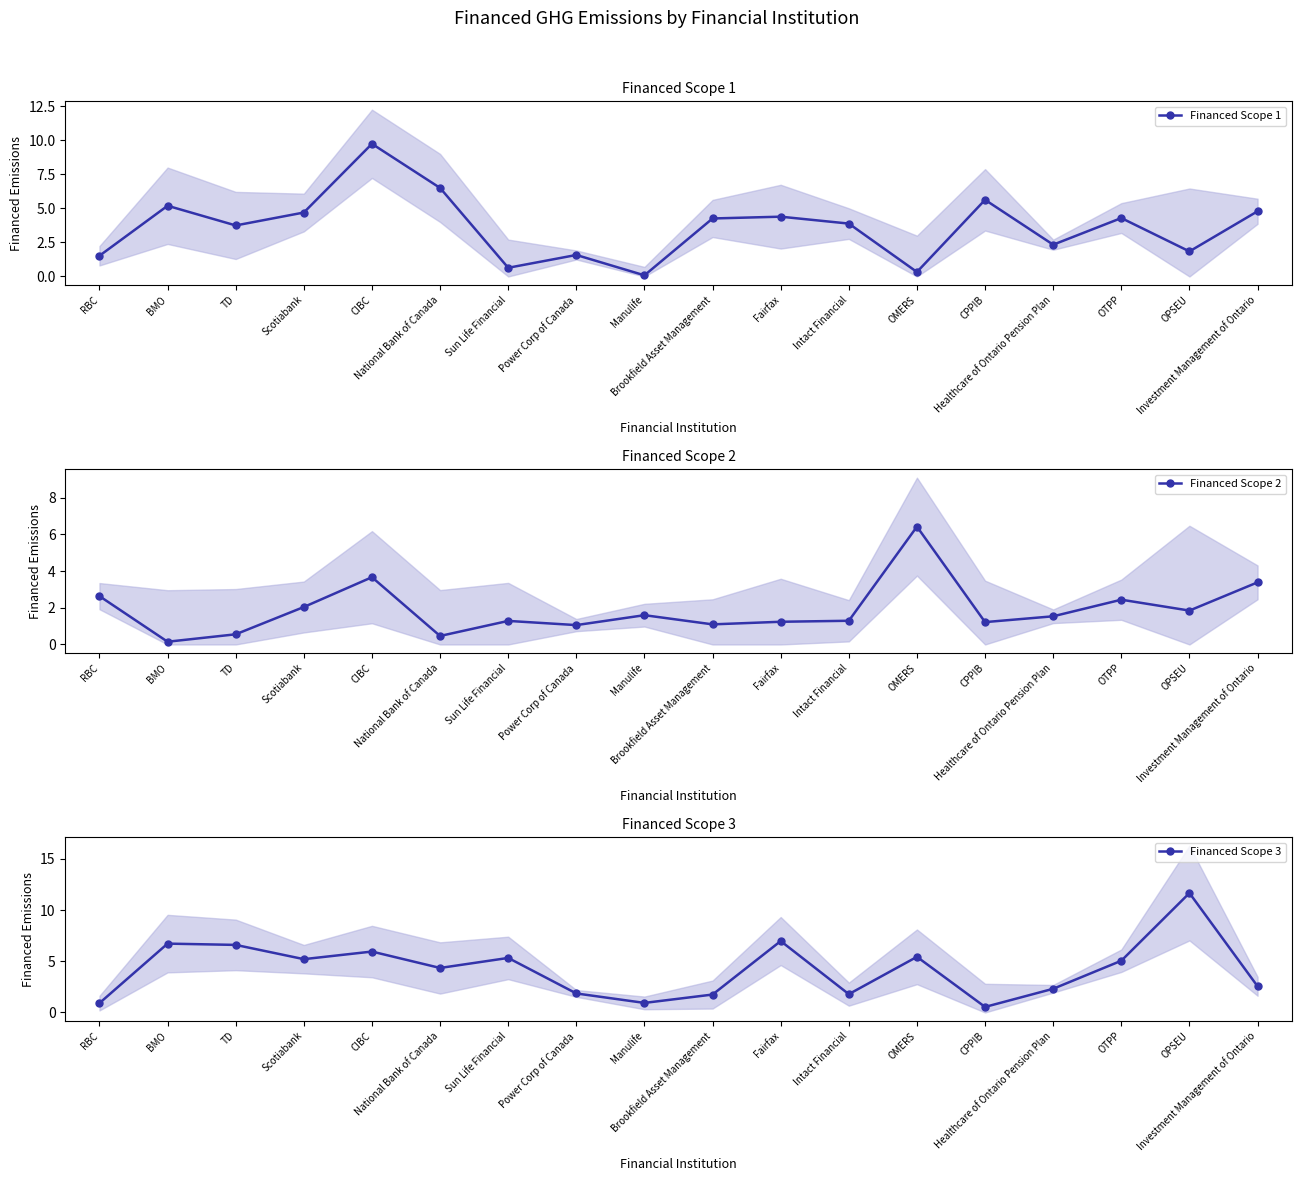

What is the smallest value displayed?

0.1